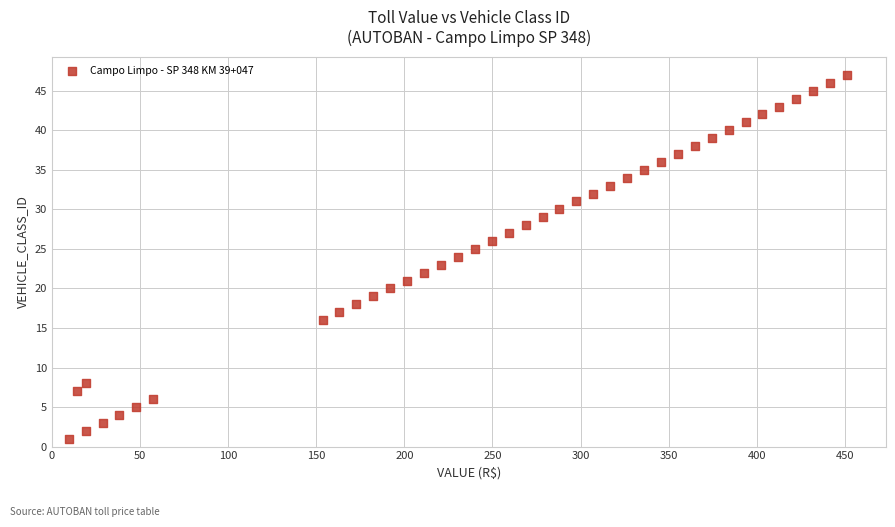

What is the range of Y values (max minus min)?

46